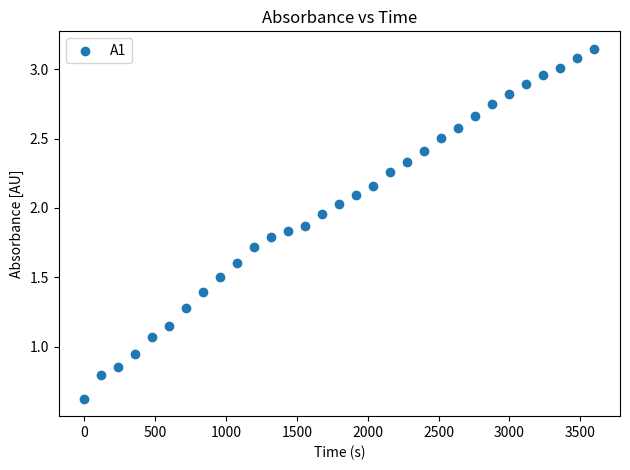

What is the range of X values (max minus min)?

3600.0